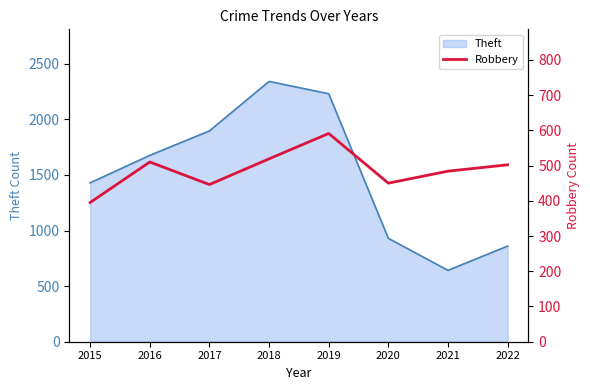

Which category has the lowest value in the Theft series?

2021